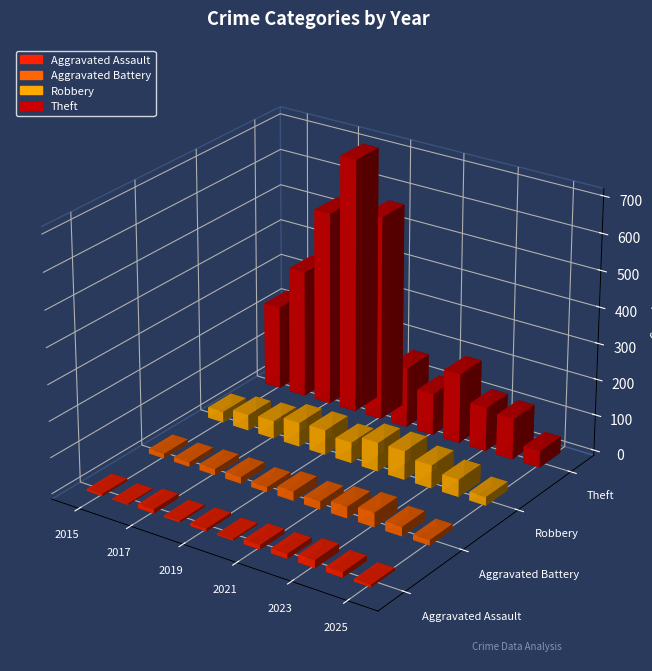

Which series has the largest range (max minus min)?

Theft